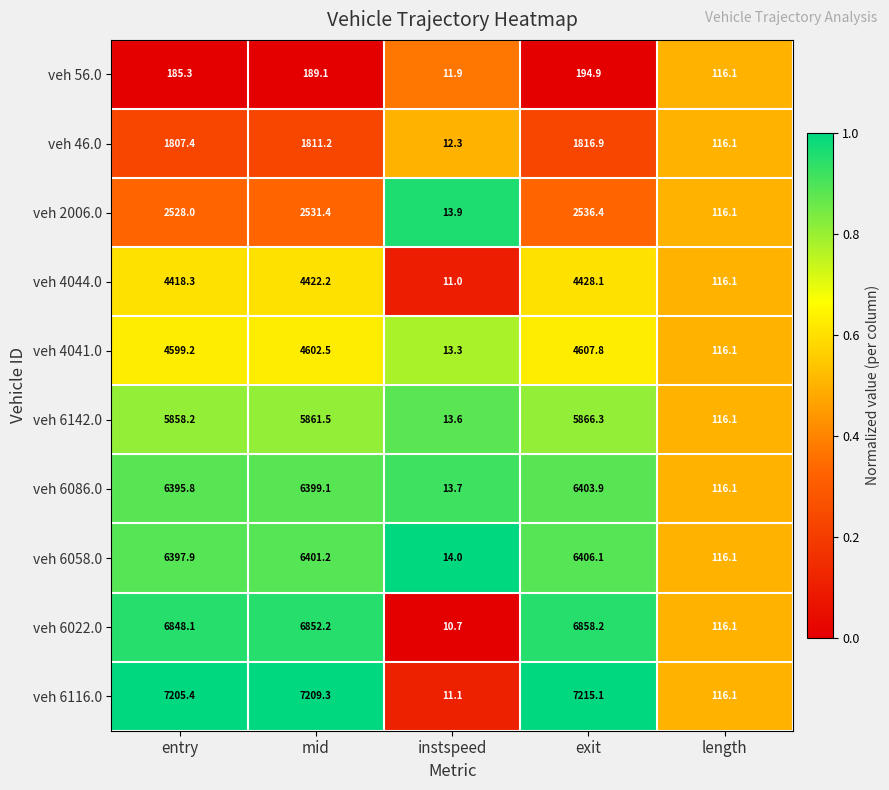

What is the difference between the second highest and minimum values in the veh 6142.0 series?

5847.9